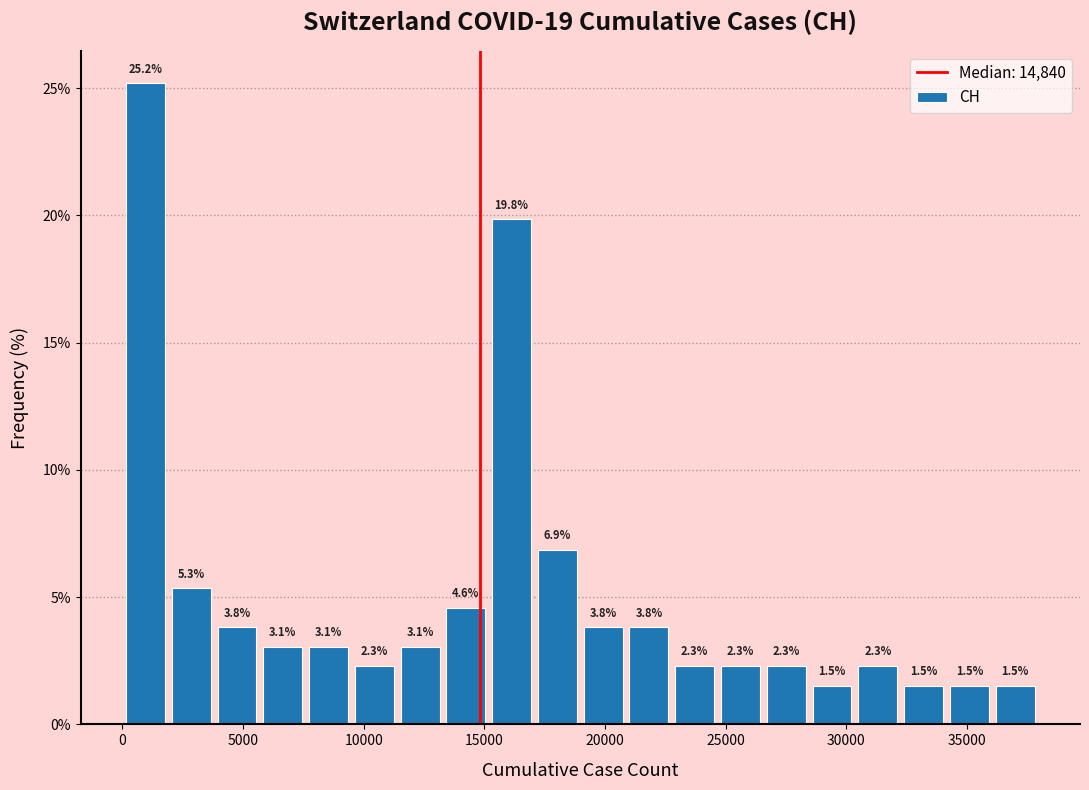

Read against the x-axis, roughly where is the centre of the tallest bar?

1000